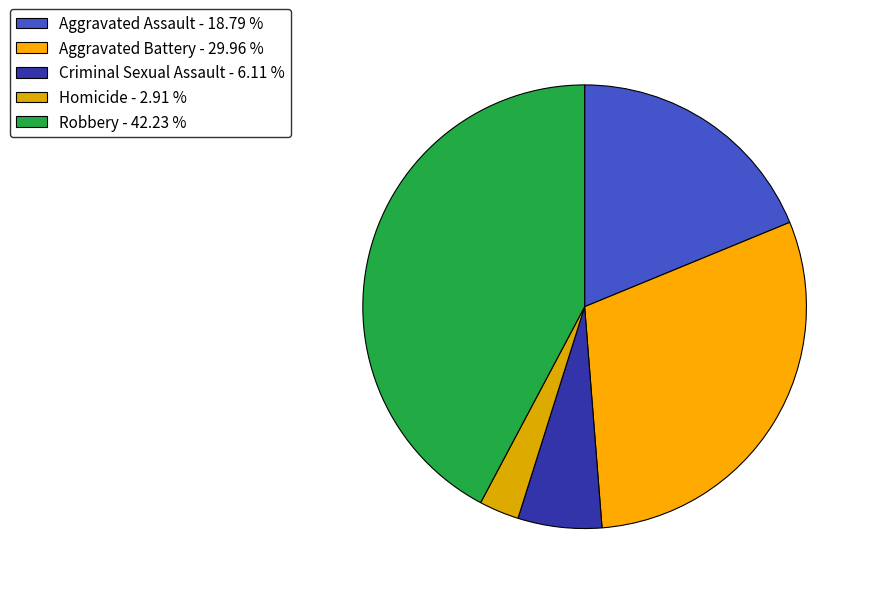

Approximately how many times larger is the value at Aggravated Battery compared to Aggravated Assault?

1.6